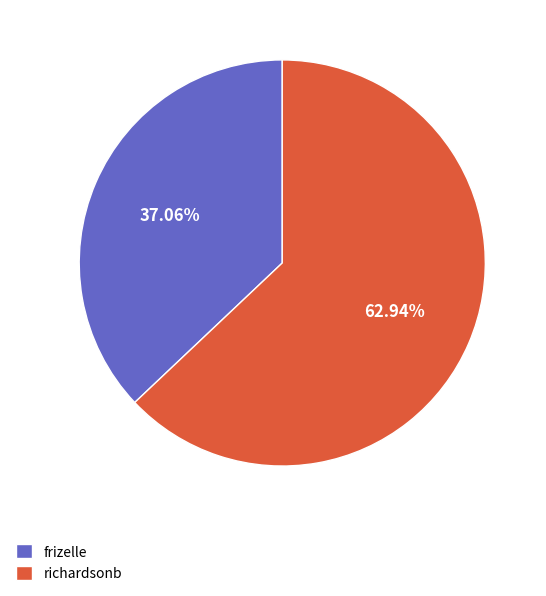

To the nearest percent, what is the average slice percentage?

50%